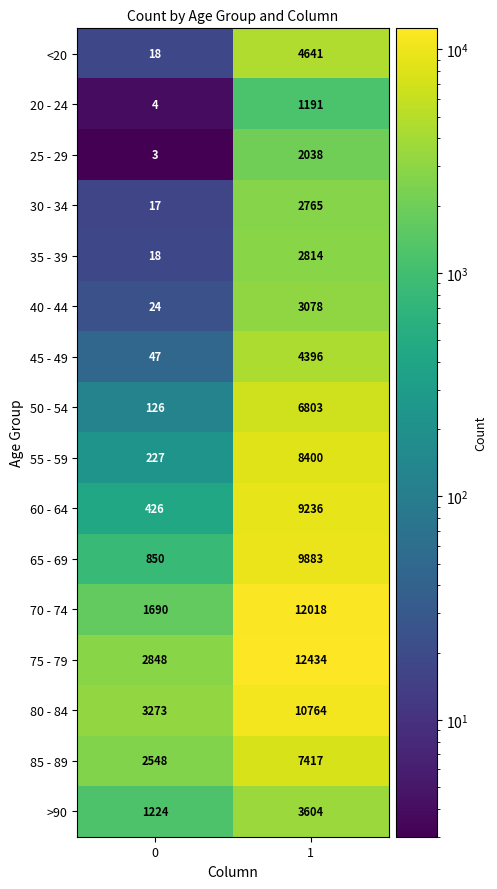

What is the difference between the maximum and minimum values in the 50 - 54 series?

6677